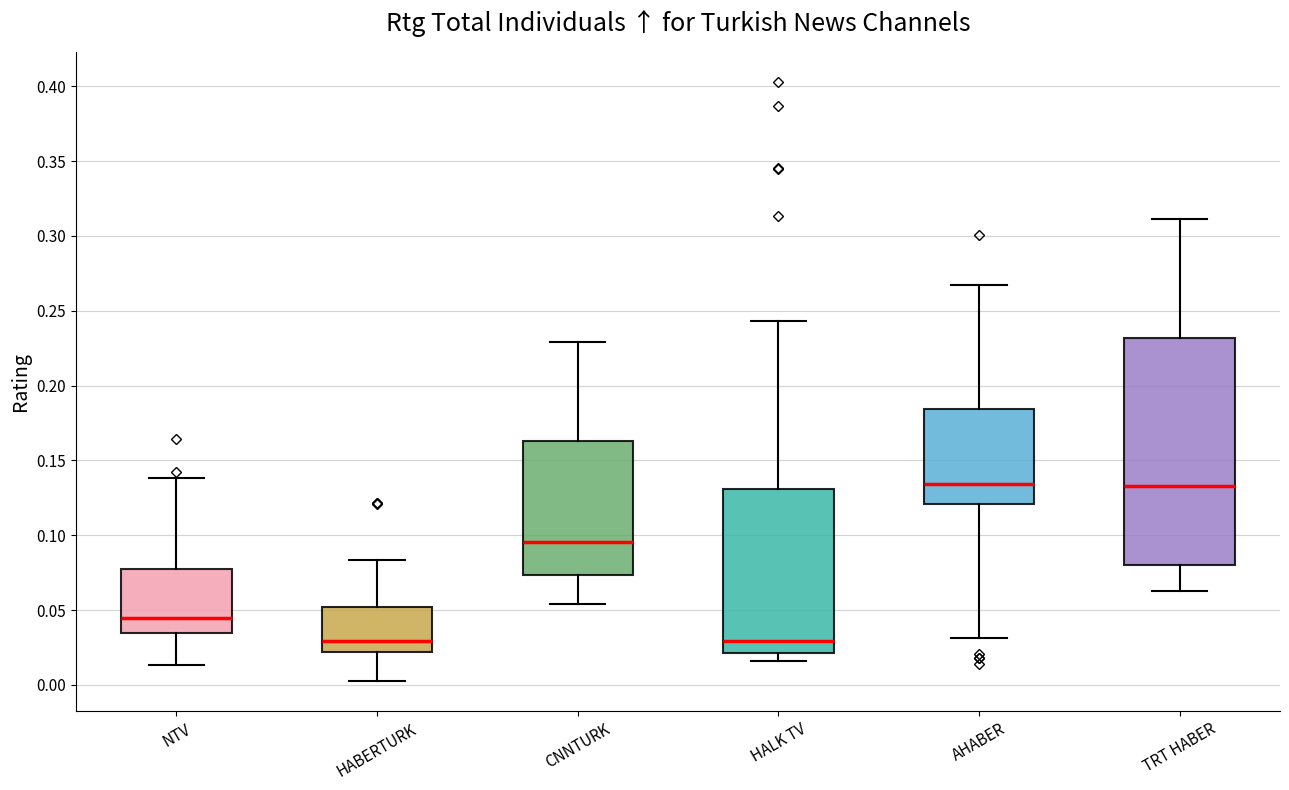

Reading left to right, read every box against the y-axis: the position of its median line, the range the box covers, and the ends of its whiskers. The values are not printed on the chart, so give them approximately, as read against the axis.

NTV: median 0.045, box 0.035 to 0.075, whiskers 0.015 to 0.140
HABERTURK: median 0.030, box 0.020 to 0.050, whiskers 0.000 to 0.085
CNNTURK: median 0.095, box 0.075 to 0.165, whiskers 0.055 to 0.230
HALK TV: median 0.030, box 0.020 to 0.130, whiskers 0.015 to 0.245
AHABER: median 0.135, box 0.120 to 0.185, whiskers 0.030 to 0.265
TRT HABER: median 0.135, box 0.080 to 0.230, whiskers 0.065 to 0.310